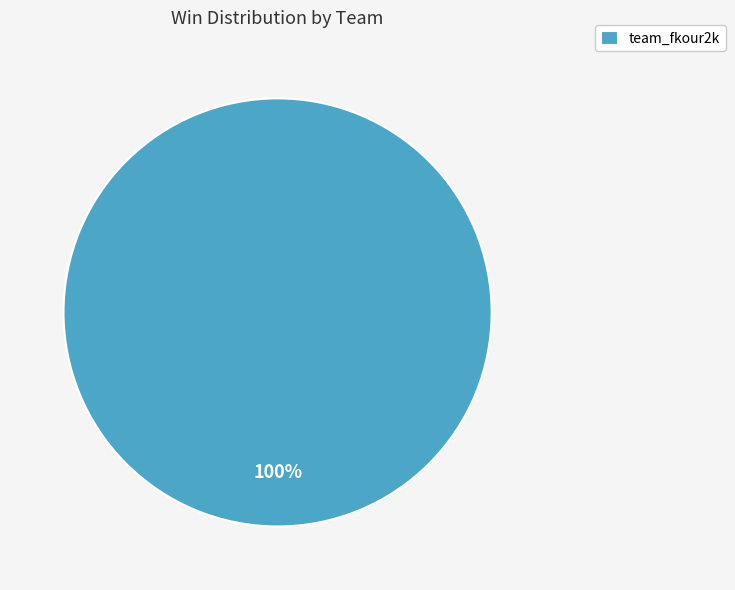

Rank the categories by value from highest to lowest.

team_fkour2k